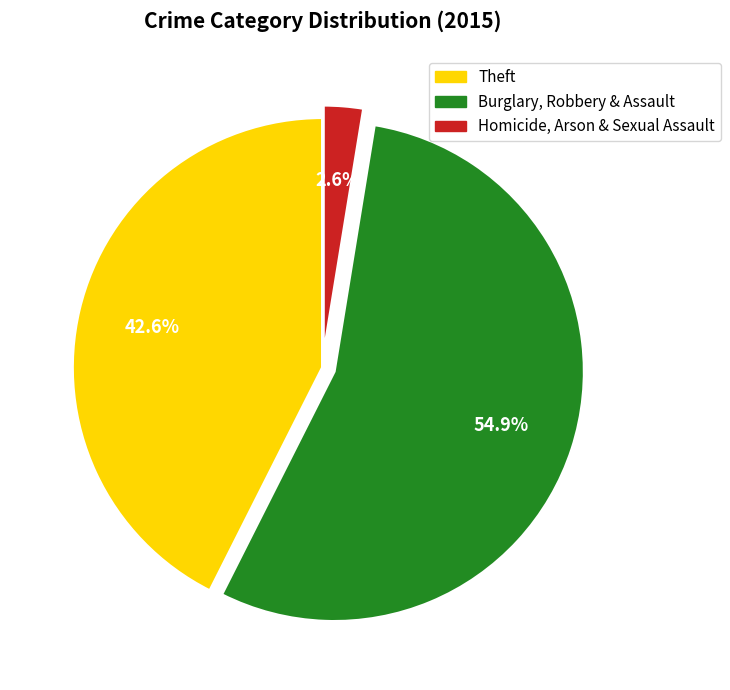

Is there any slice that represents more than half of the pie?

Yes